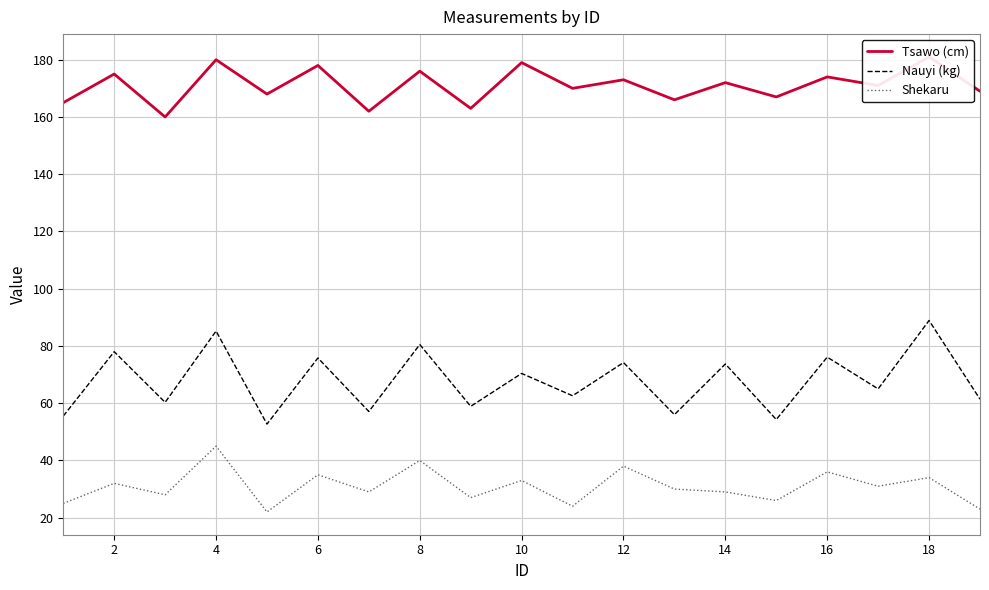

How many data points in Nauyi (kg) are above 65?

9